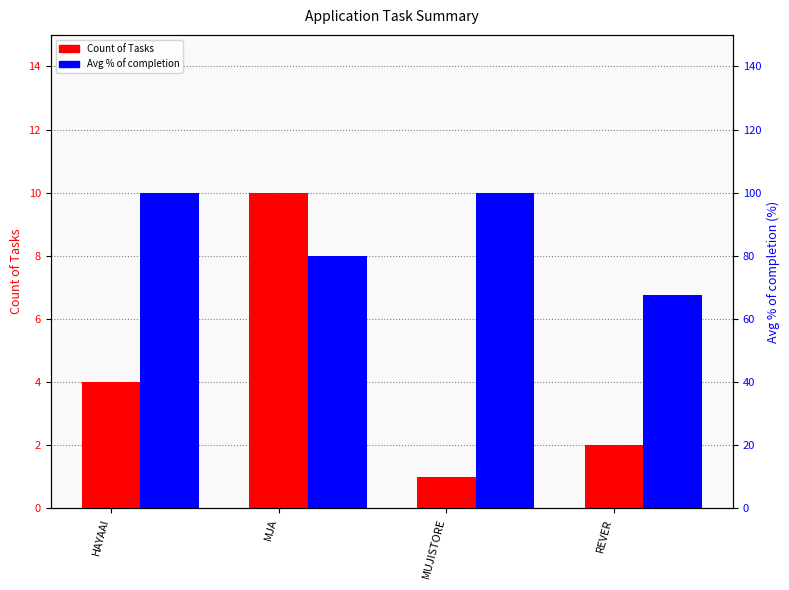

List the series in order of their peak value, lowest first.

Count of Tasks, Avg % of completion